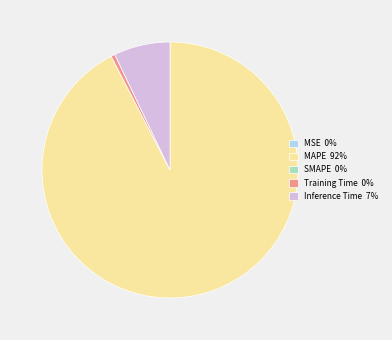

Is there any slice that represents more than half of the pie?

Yes